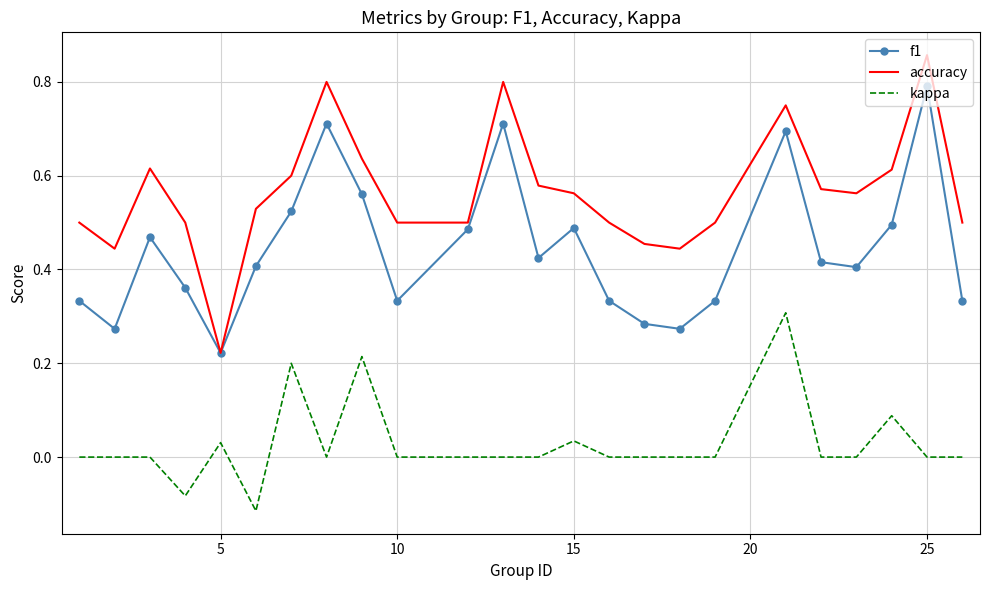

True or false: kappa and f1 intersect in this chart.

False